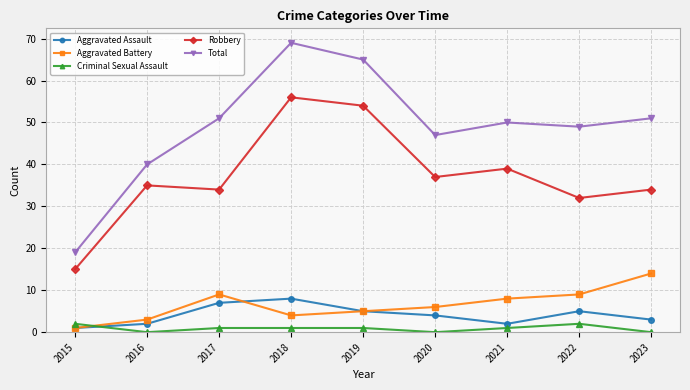

What is the approximate value of Aggravated Battery at 2023?

14